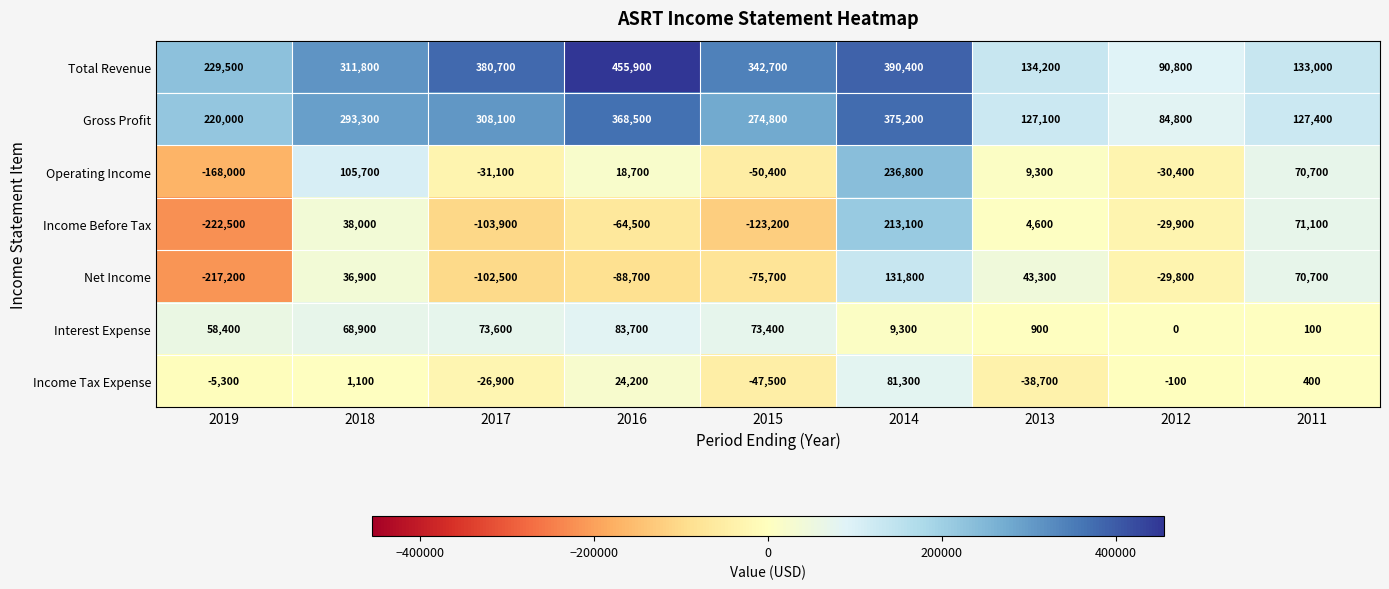

What is the difference between the second highest and minimum values in the Total Revenue series?

299600